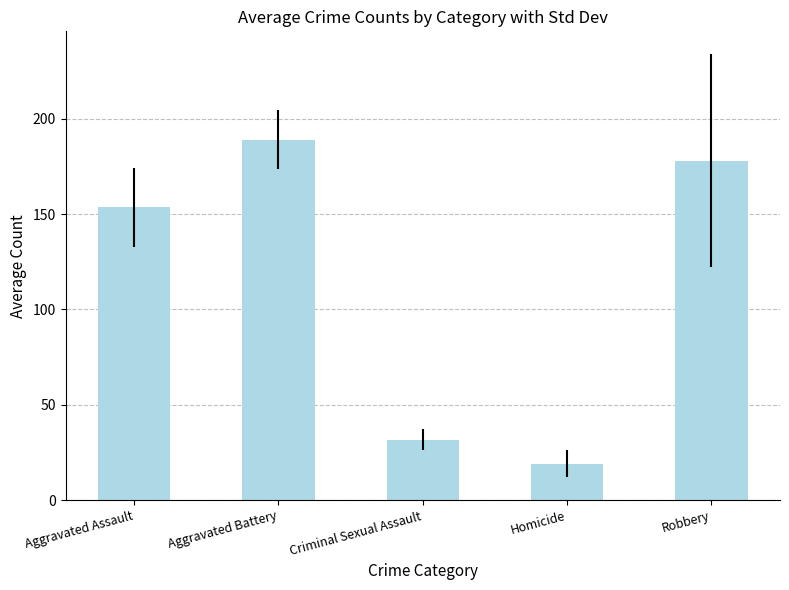

What is the average value?

114.3